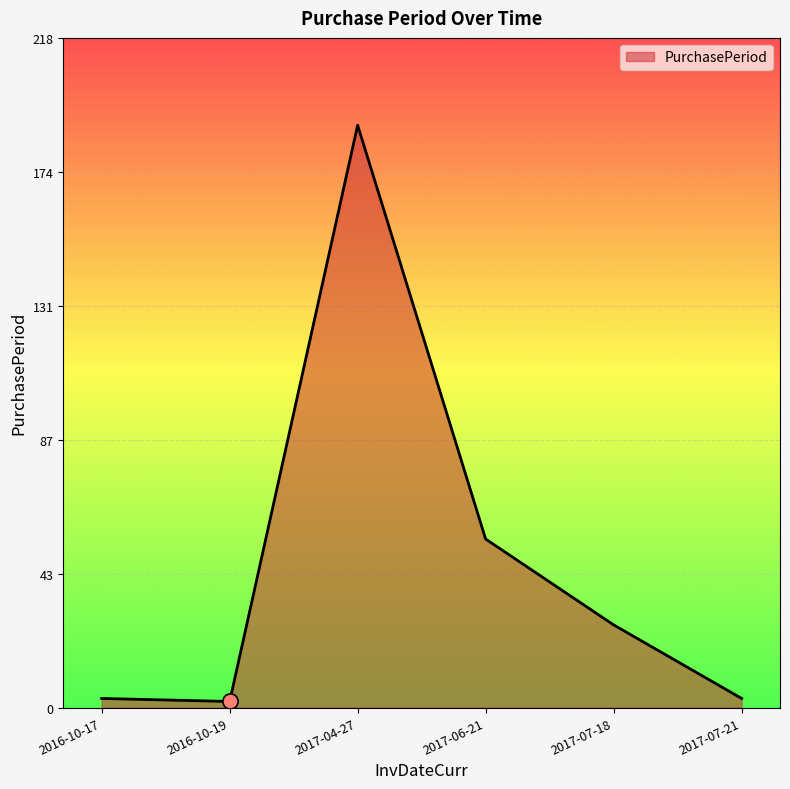

What is the change in value from 2017-06-21 to 2017-07-18?

-28